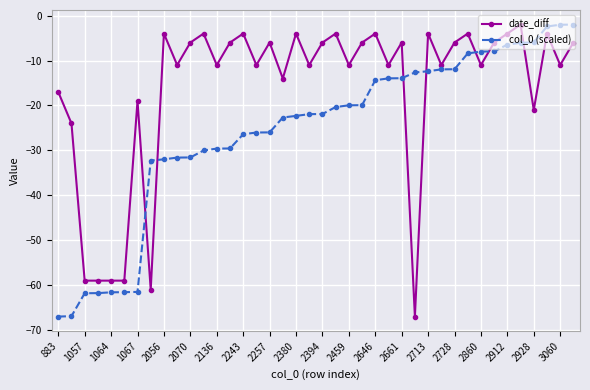

How many times do date_diff and col_0 (scaled) cross each other?

7